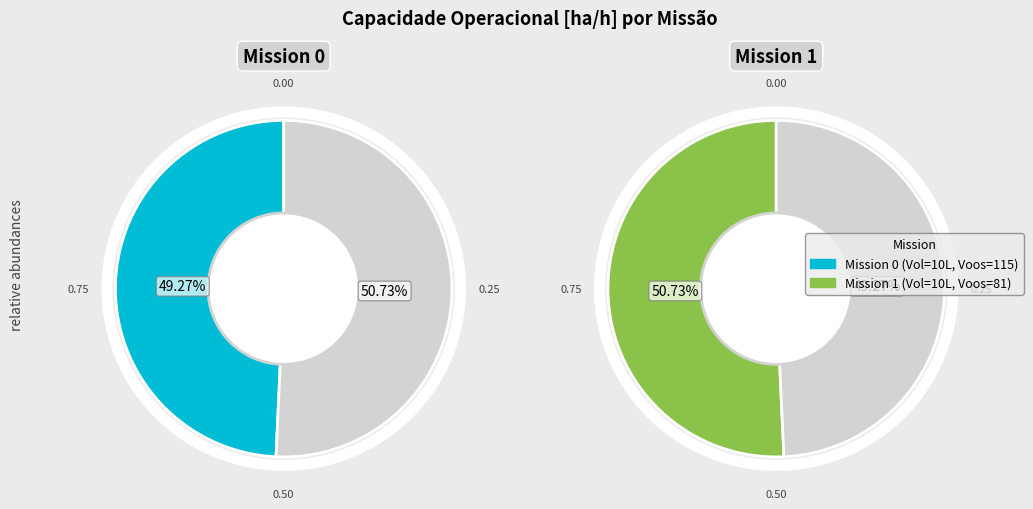

Which category accounts for the majority?

1